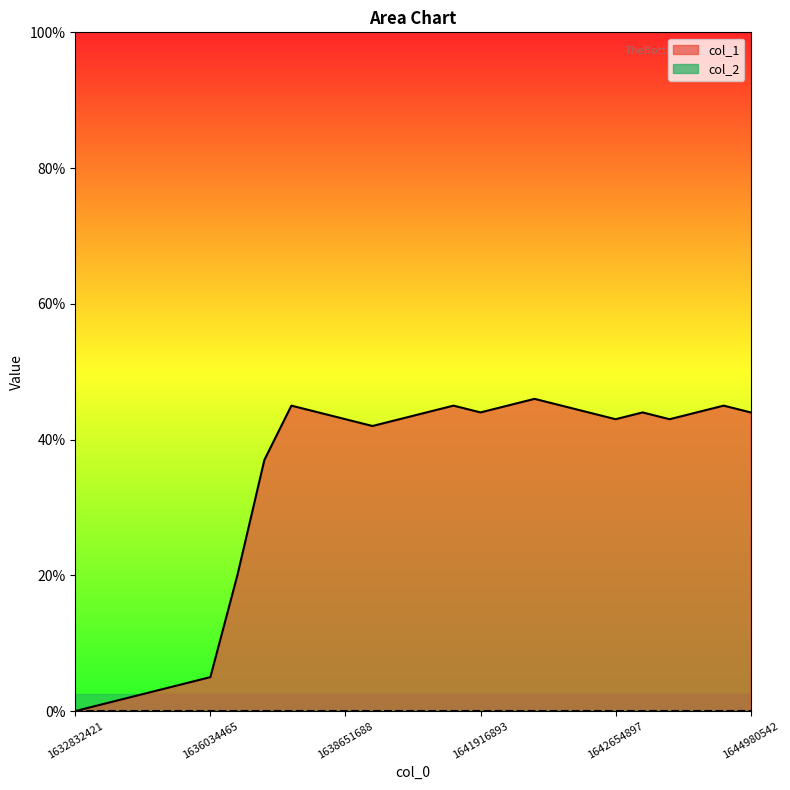

Rank the categories by value from lowest to highest.

1632832421, 1635778864, 1635786060, 1635962462, 1635966068, 1636034465, 1636038064, 1636041665, 1638831682, 1638651688, 1641391304, 1642654897, 1643166094, 1636563671, 1641470493, 1641916893, 1642636883, 1642680099, 1643252486, 1644980542, 1636045260, 1641913294, 1642334488, 1642482088, 1643295701, 1642341690